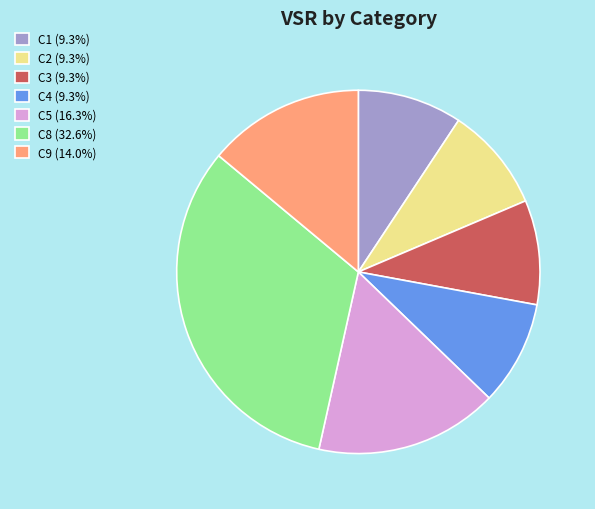

Which slice is the largest?

C8